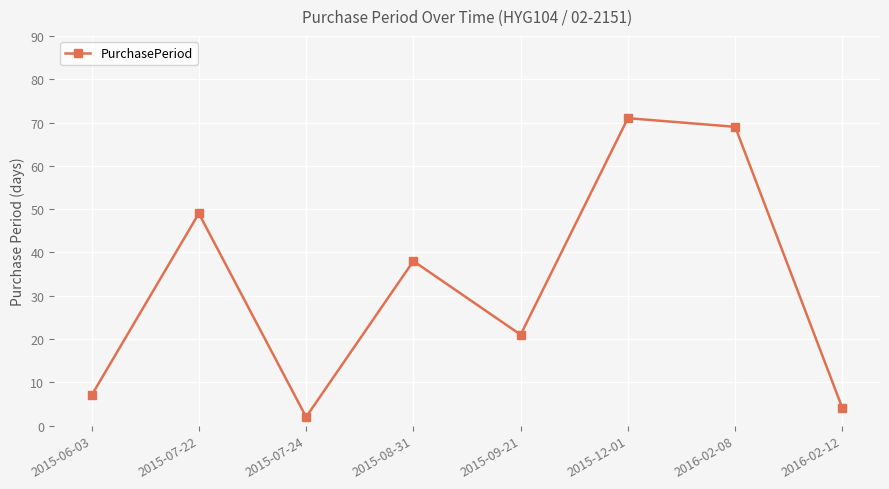

Rank the categories by value from highest to lowest.

2015-12-01, 2016-02-08, 2015-07-22, 2015-08-31, 2015-09-21, 2015-06-03, 2016-02-12, 2015-07-24